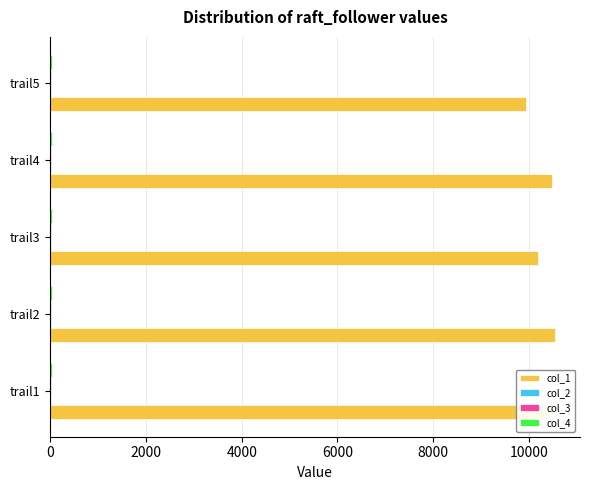

What is the greatest value displayed?

10542.8